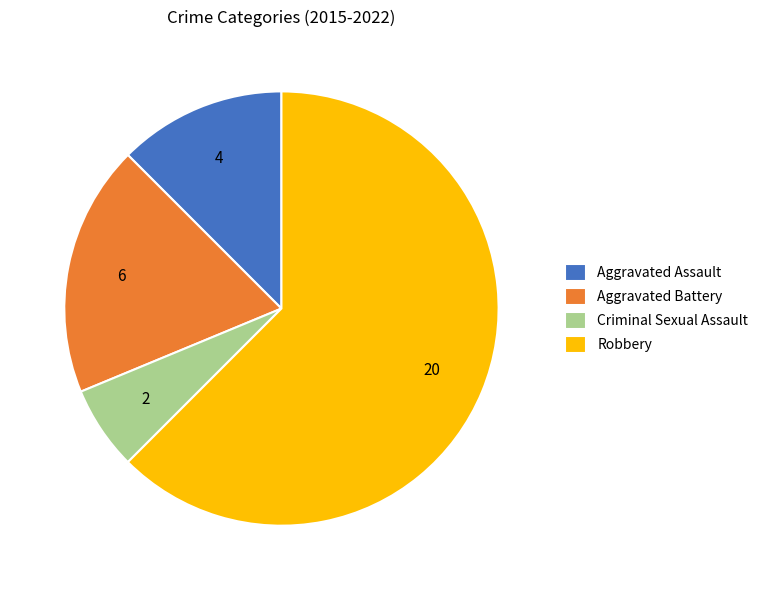

The Robbery slice represents 49% of the pie. True or false?

False